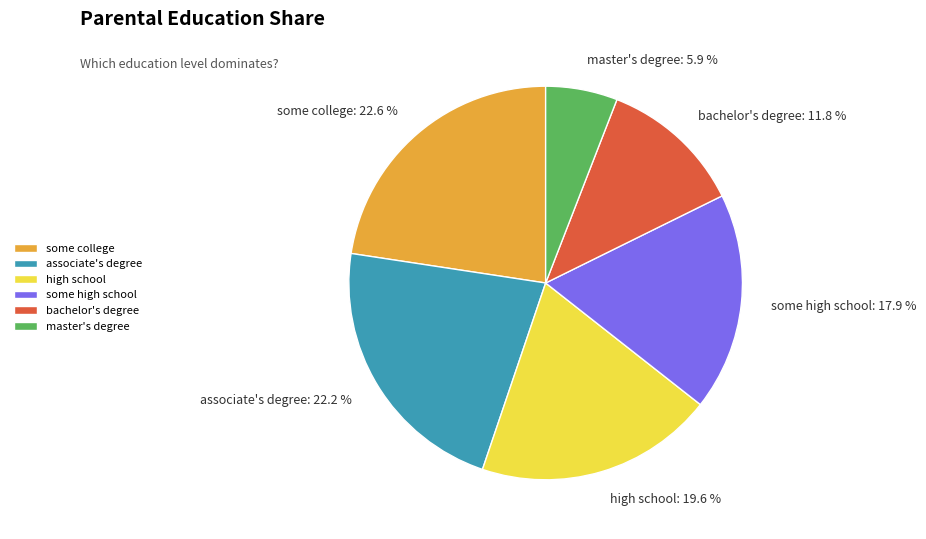

Is the sum of some college and master's degree greater than half?

No